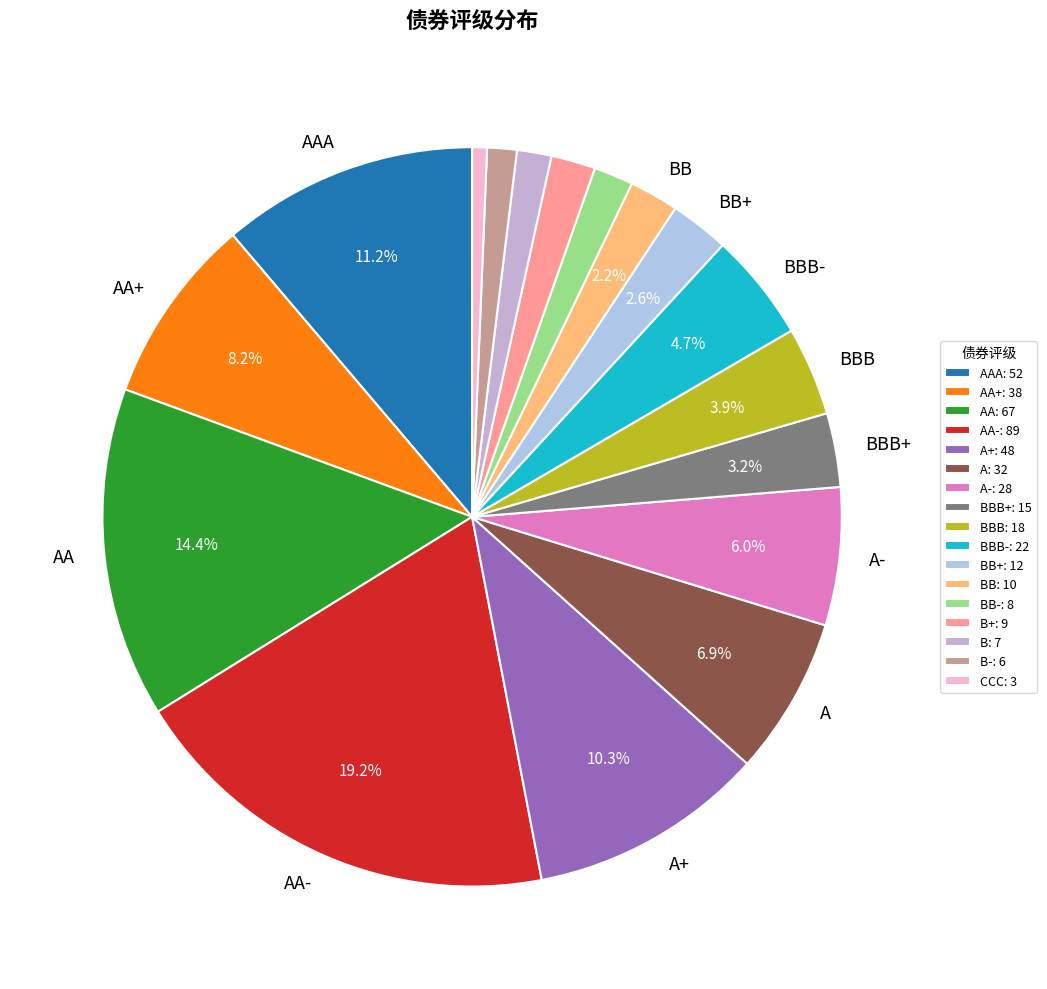

How many segments does this pie chart have?

17